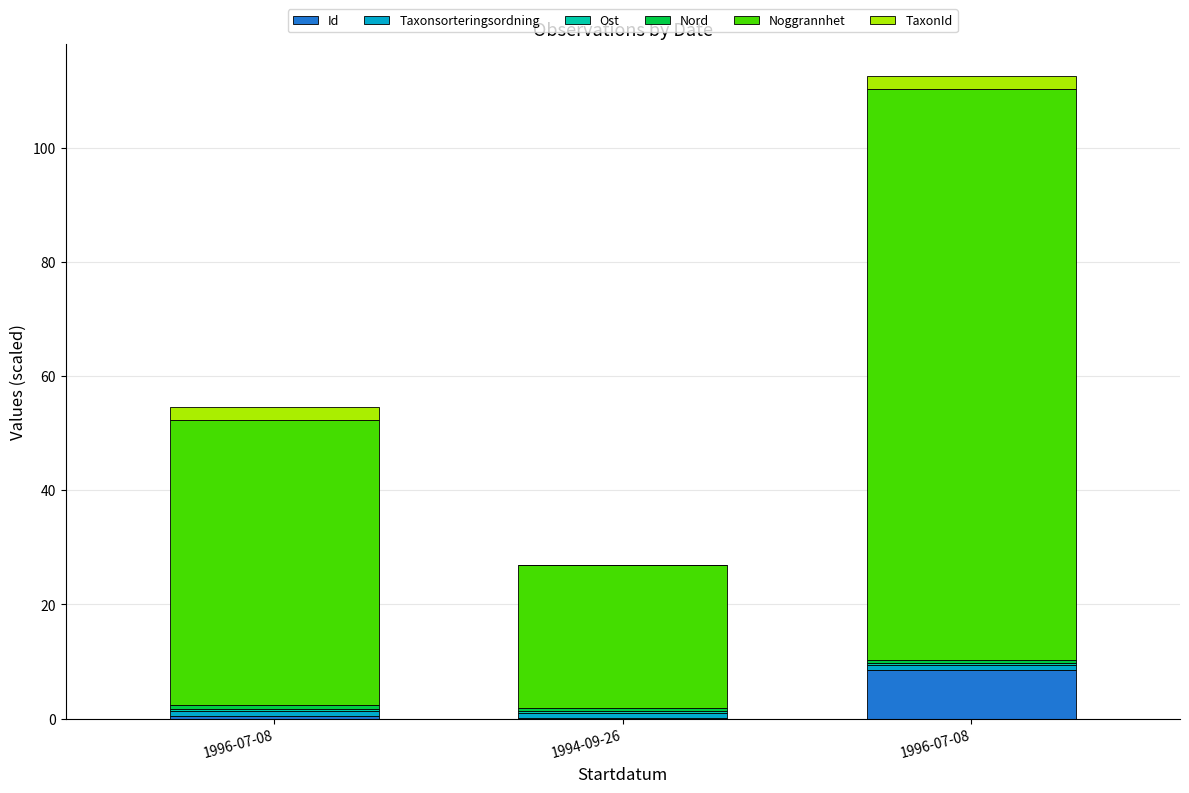

Is it true that TaxonId equals 2.9 at 1996-07-08?

False